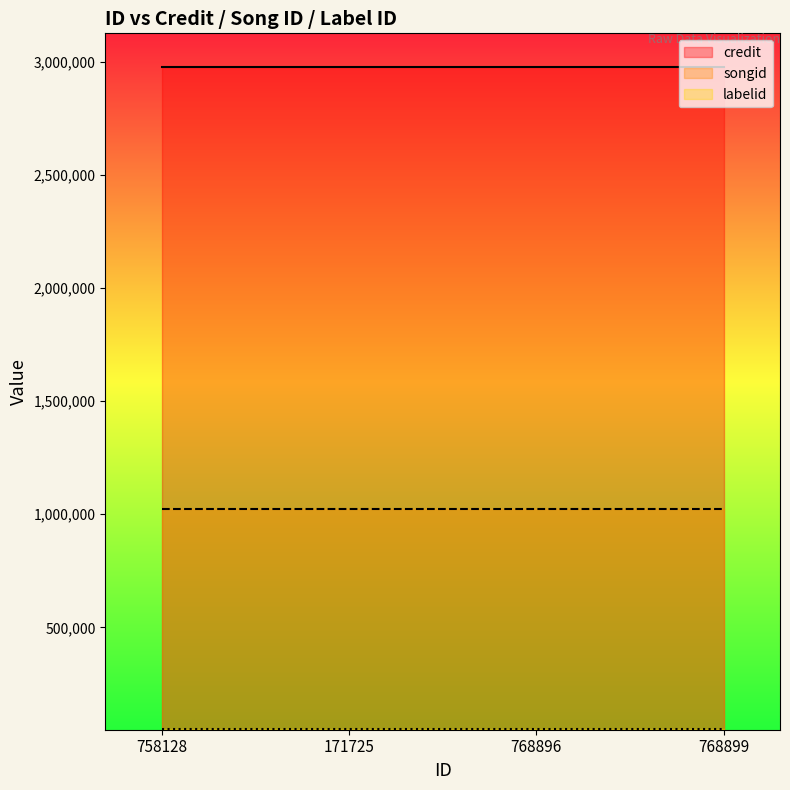

At which label does credit reach its minimum?

758128